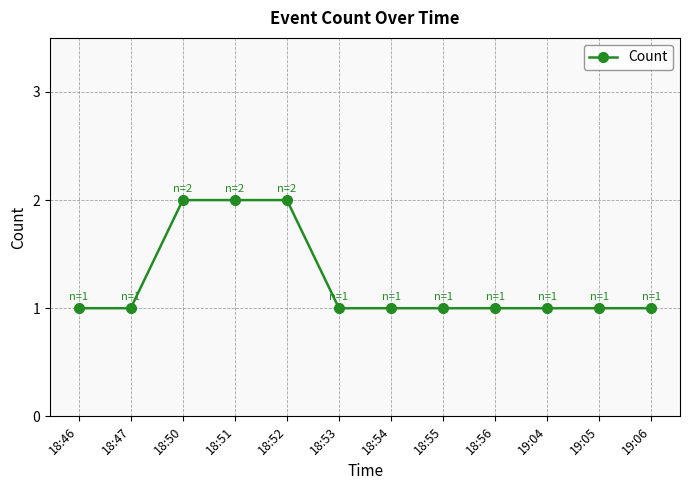

What is the sum of the values at 19:04 and 18:47?

2